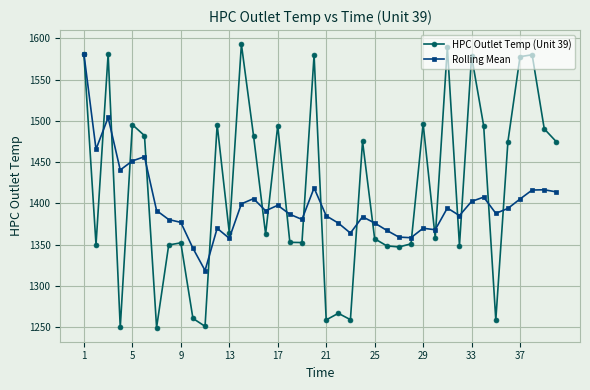

How many interior local valleys does the HPC Outlet Temp (Unit 39) series have?

13